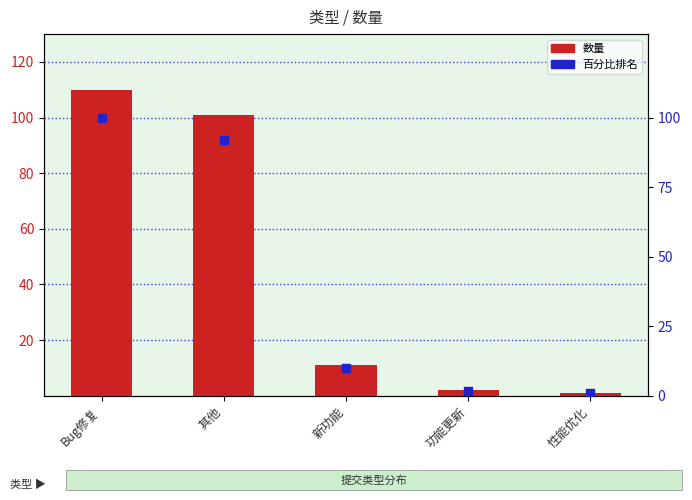

What is the total value across all series at 其他?

192.8